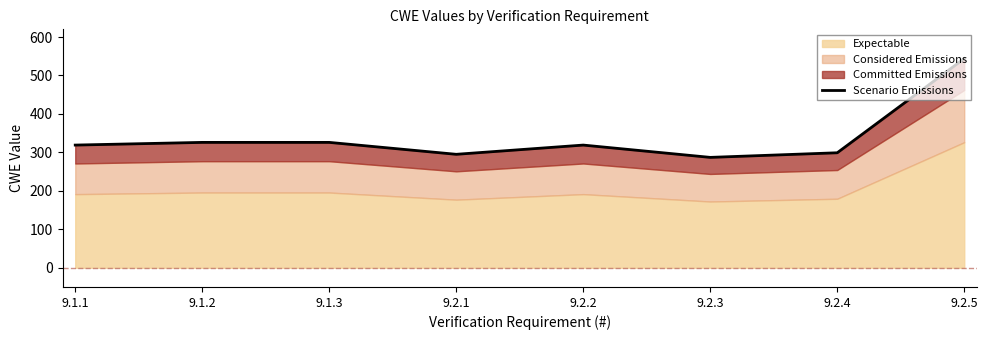

Which label corresponds to the smallest value in the chart?

9.2.3